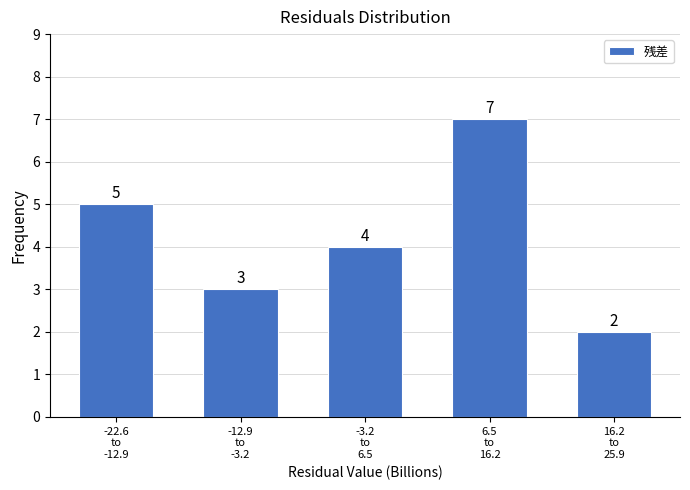

Reading left to right, transcribe all the data shown in this chart.

5	3	4	7	2